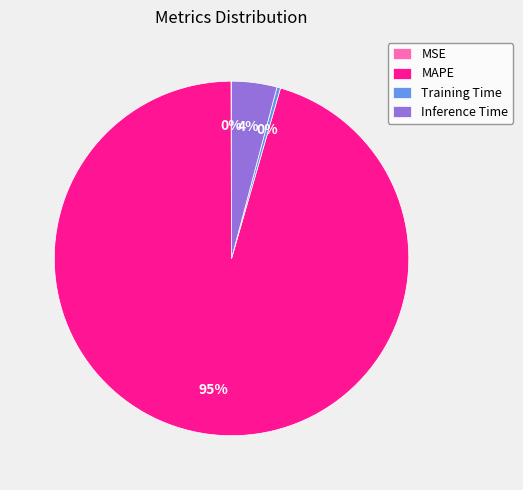

What is the majority slice?

MAPE